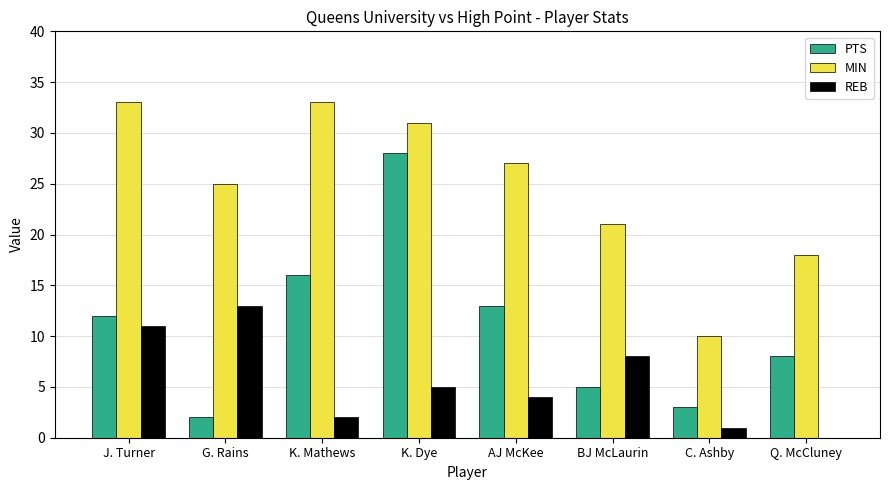

What is the sum of all REB values?

44